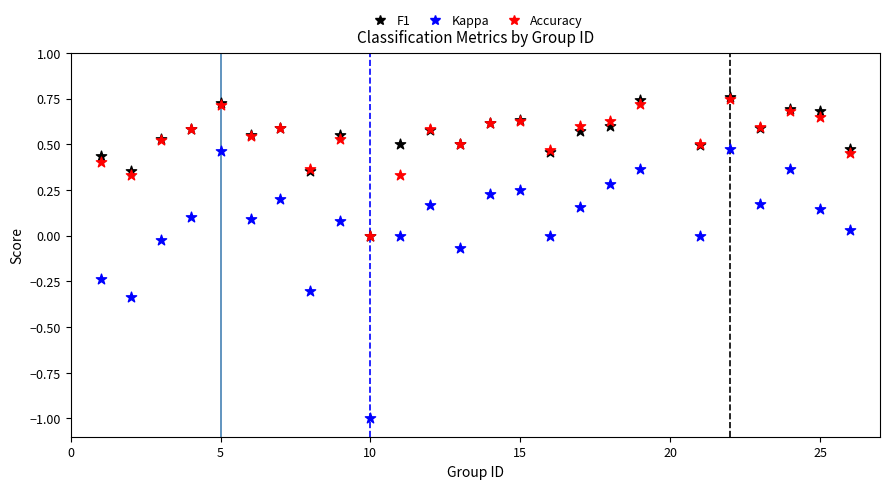

What are all the series names shown in the legend?

F1, Kappa, Accuracy